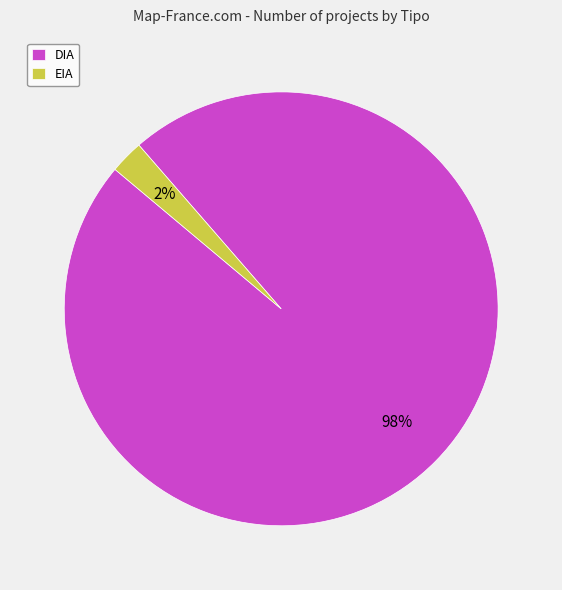

Between EIA and DIA, which is larger?

DIA